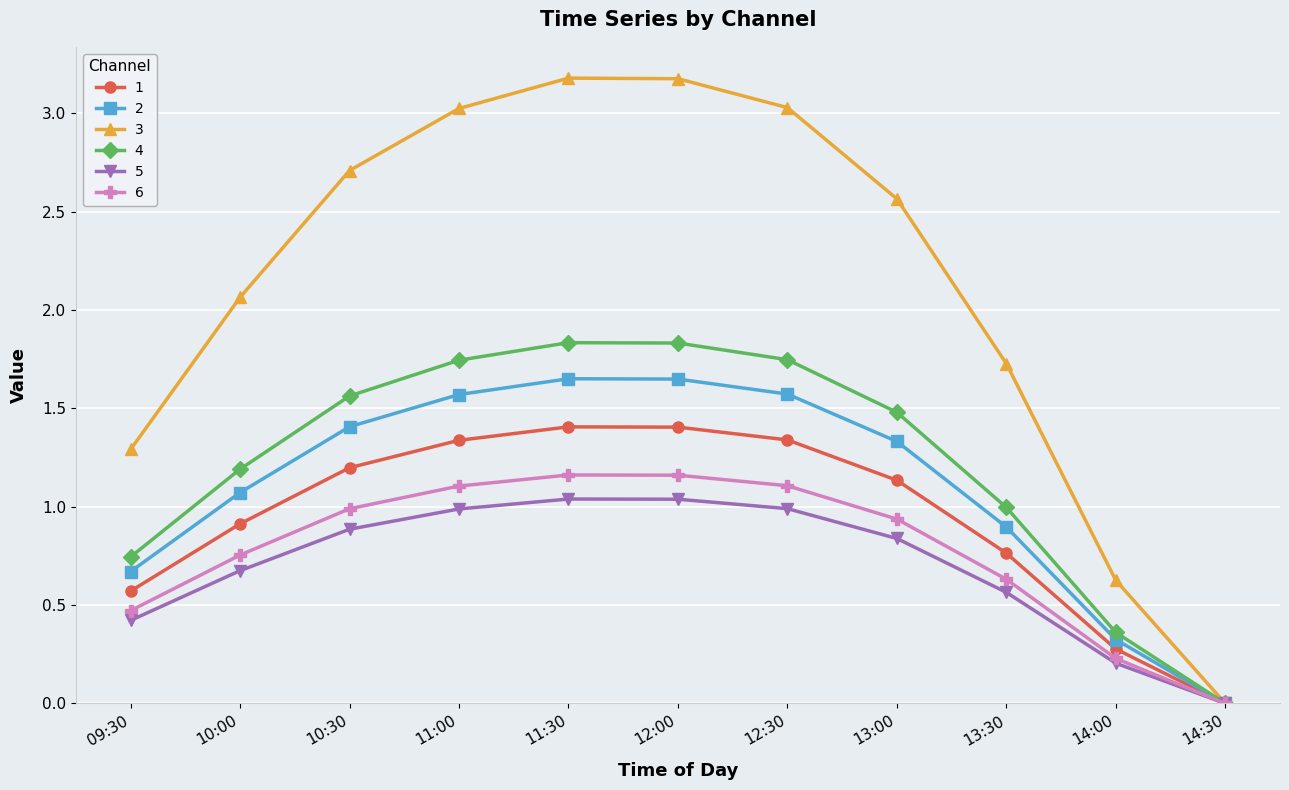

True or false: 1 has a value of 0.3 at 10:00.

False